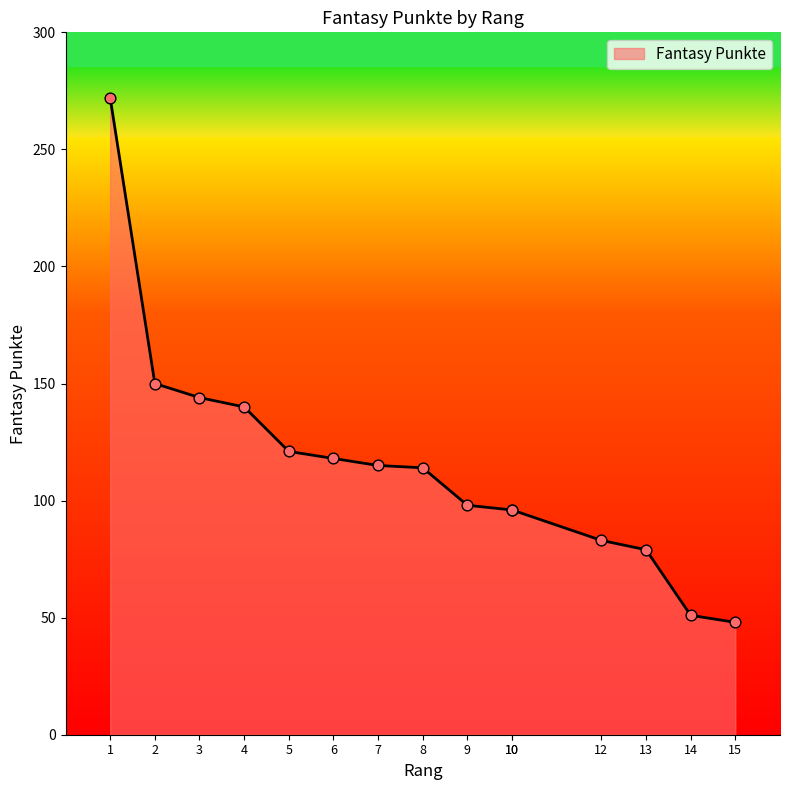

Approximately how many times larger is the value at 6 compared to 8?

1.0